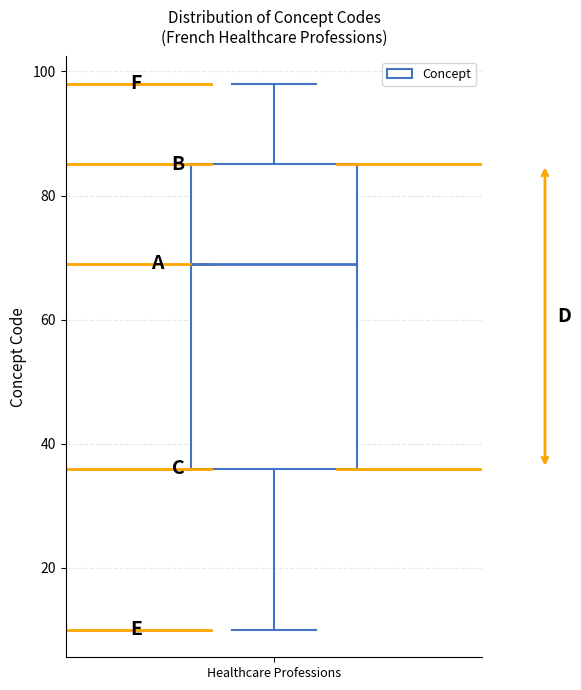

Read this box plot against the y-axis: the position of the median line, the range covered by the box, and the ends of both whiskers. The values are not printed on the chart, so give them approximately, as read against the axis.

median 70, box 36 to 86, whiskers 10 to 98